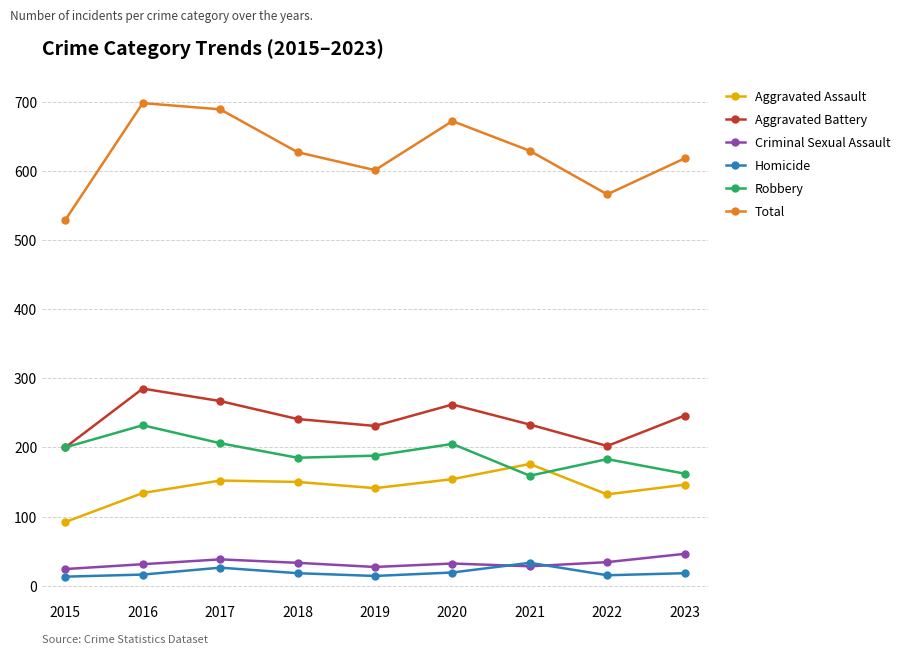

What is the maximum value for Aggravated Battery?

285